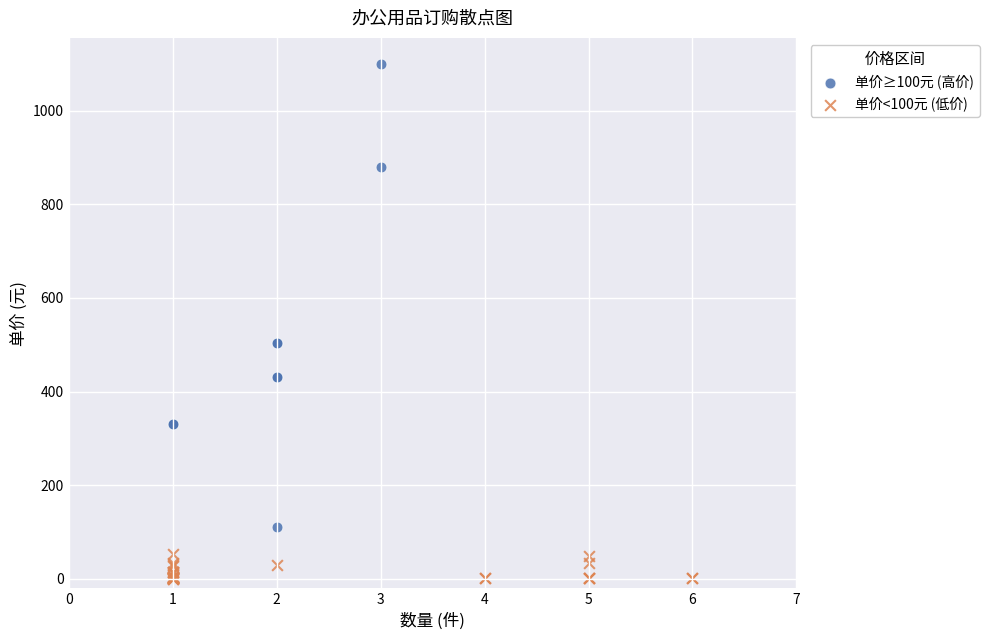

Which series has the largest Y range (max minus min)?

单价≥100元 (高价)